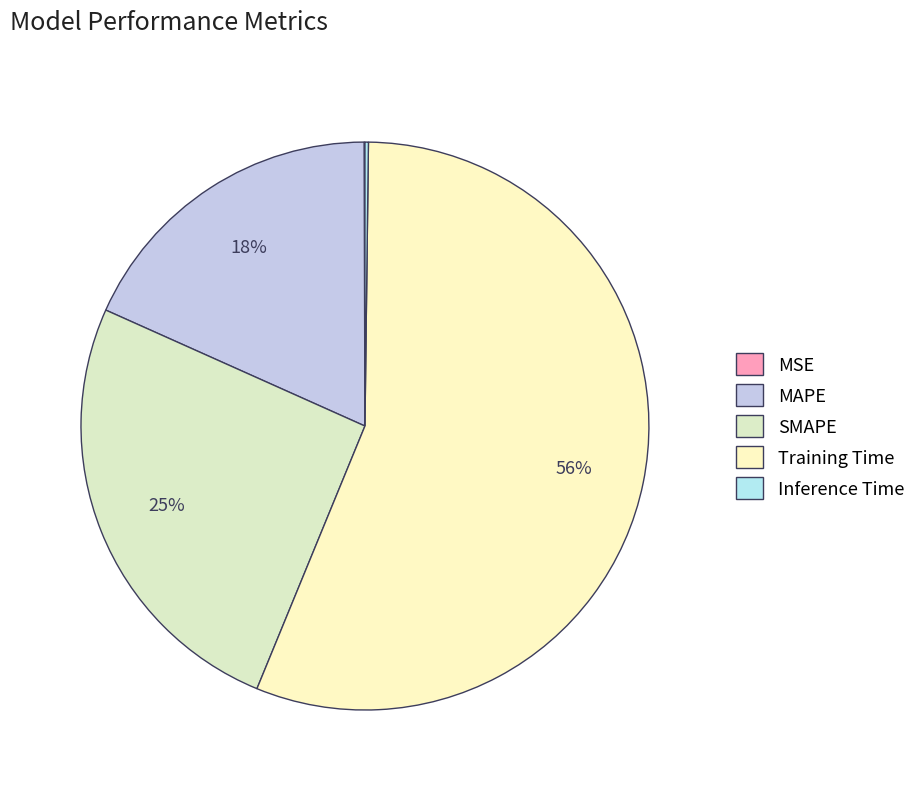

To the nearest percent, what is the difference between the Training Time and MSE slice percentages?

56%